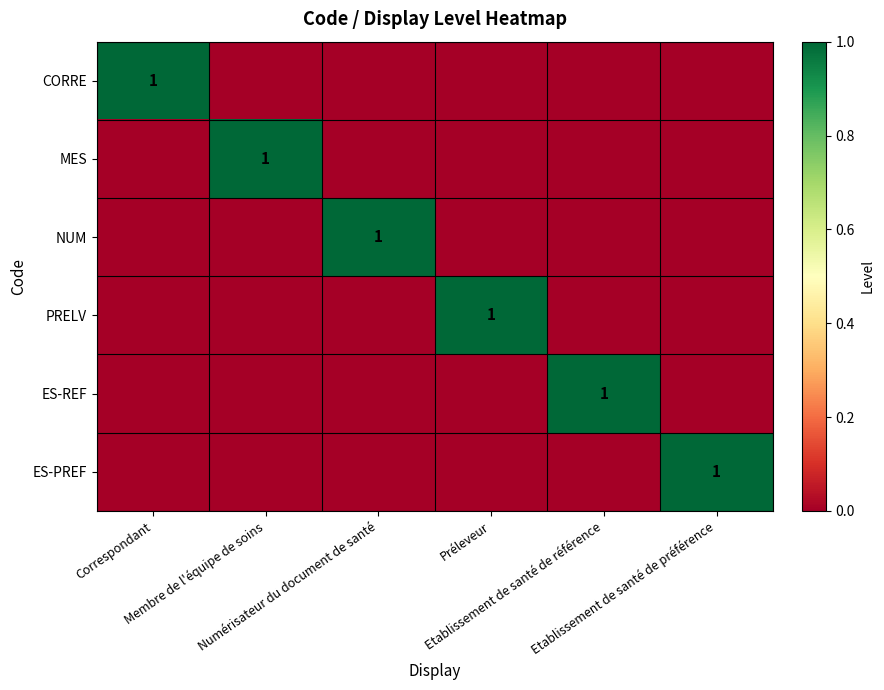

How many positive values does the NUM series have?

1